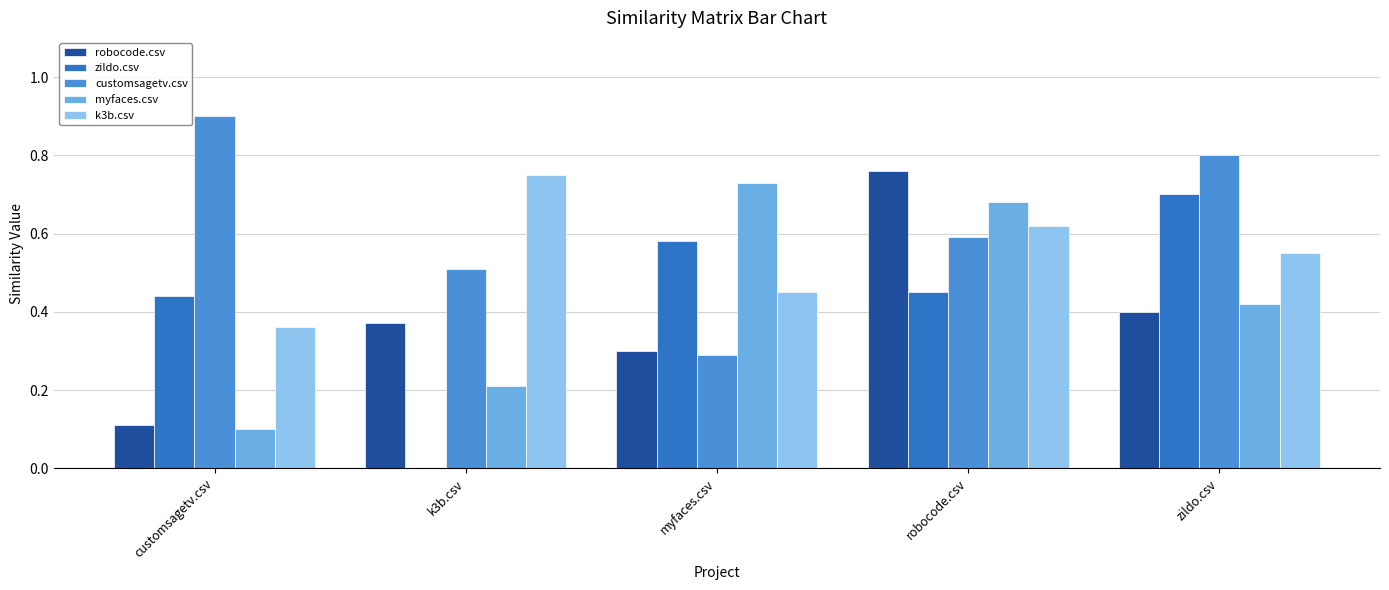

The zildo.csv series shows 0.7 at robocode.csv. True or false?

False